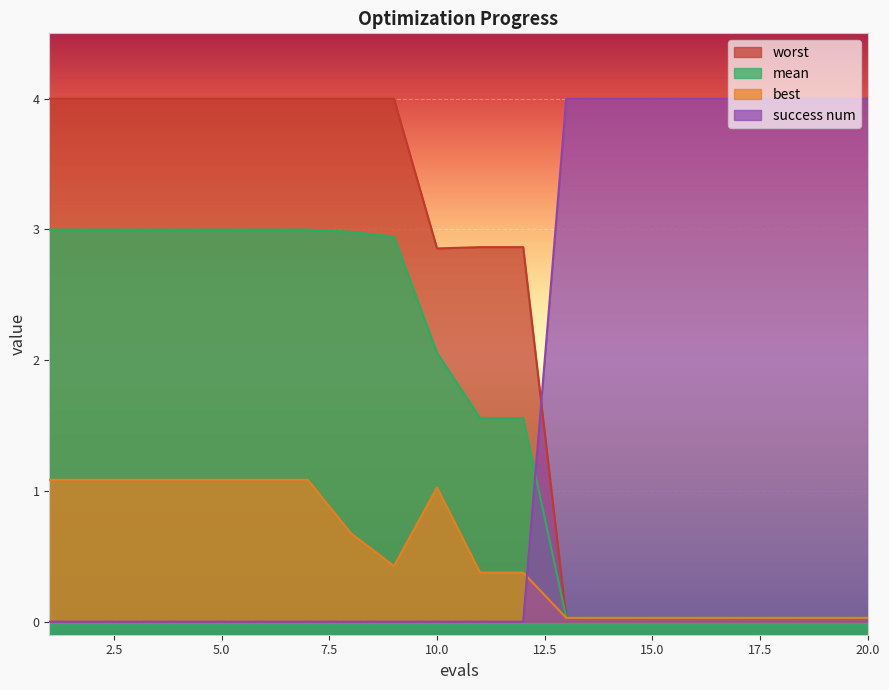

What are all the series names shown in the legend?

worst, mean, best, success num